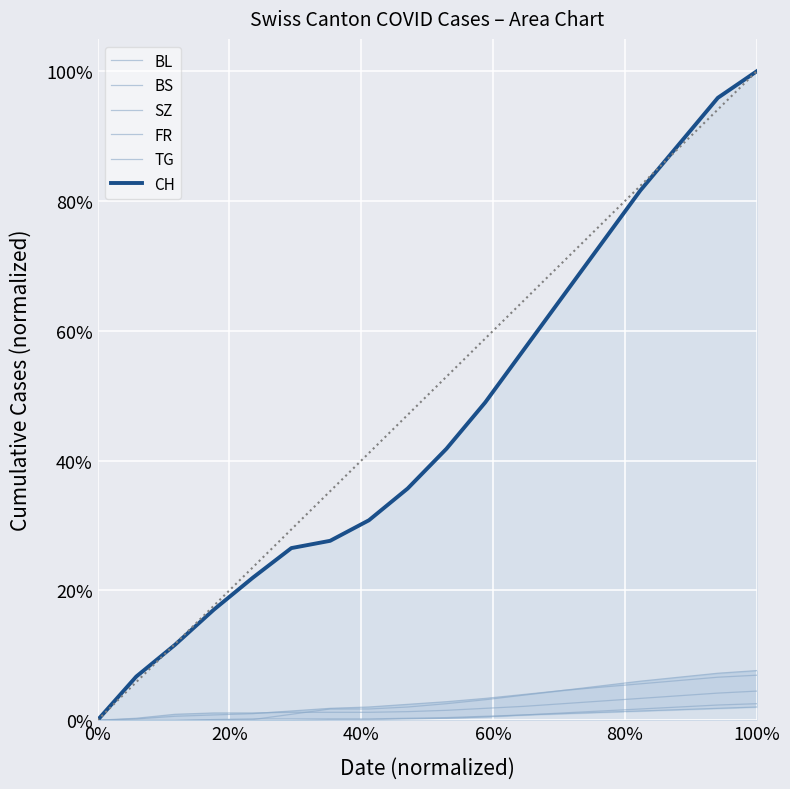

True or false: CH has more than 0 points higher than both neighbors.

False